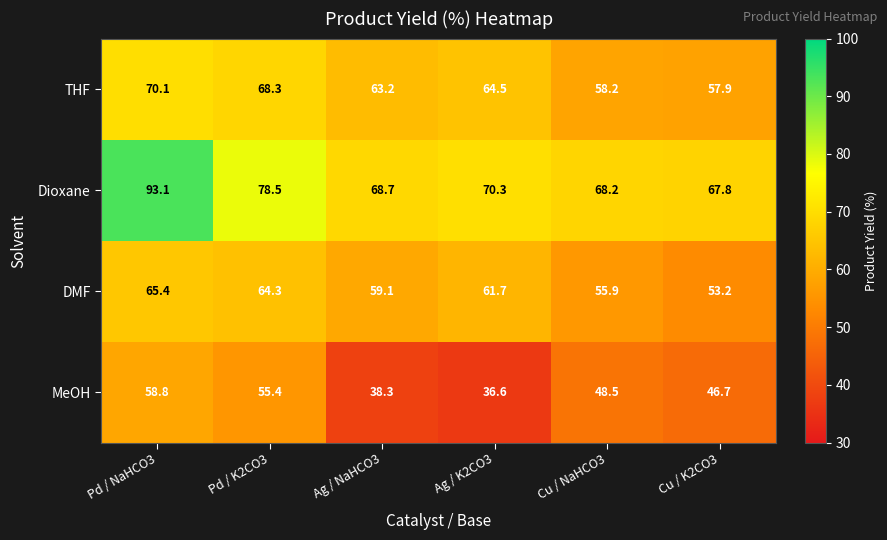

At which category is the sum across all series the highest?

Pd / NaHCO3